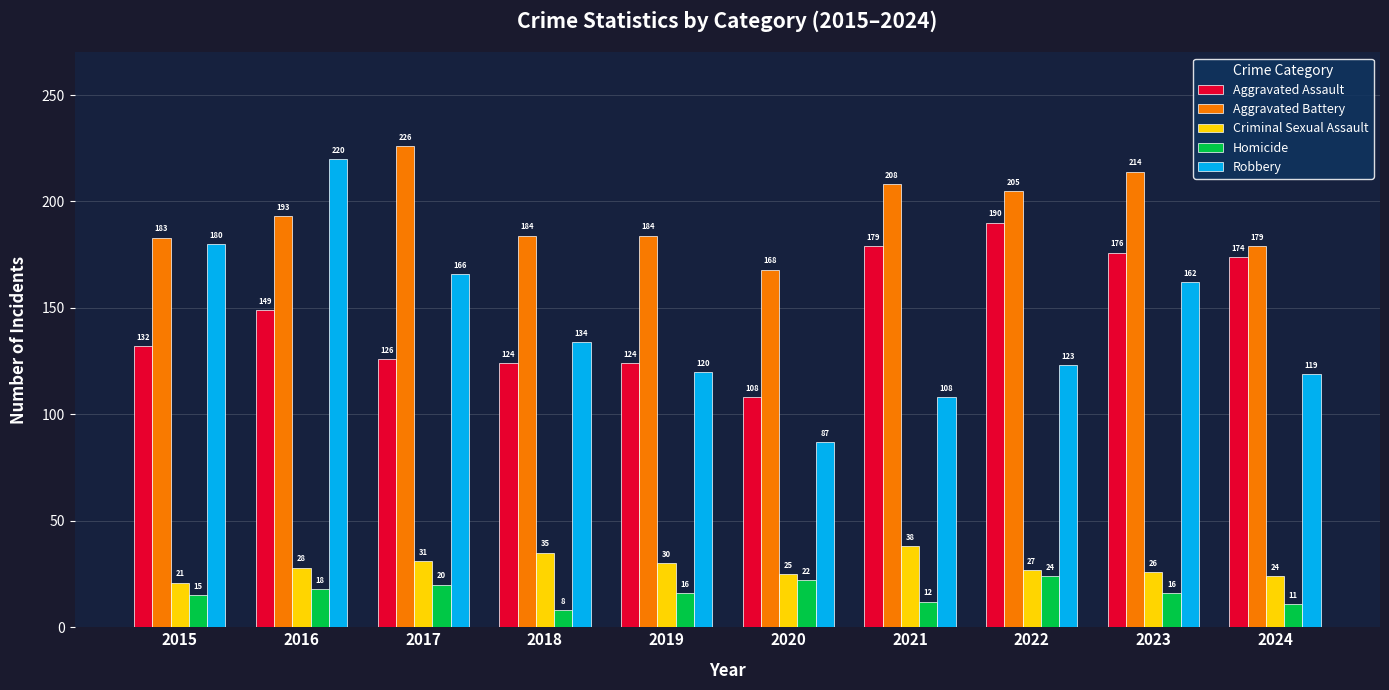

What is the value of the Robbery bar at the 6th from the left?

87